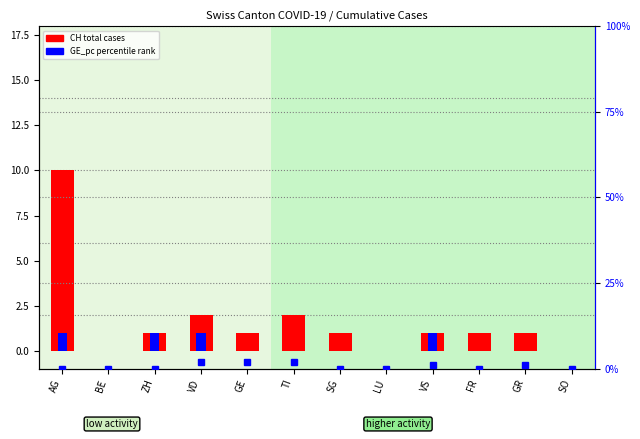

The ZH series shows 0 at LU. True or false?

True